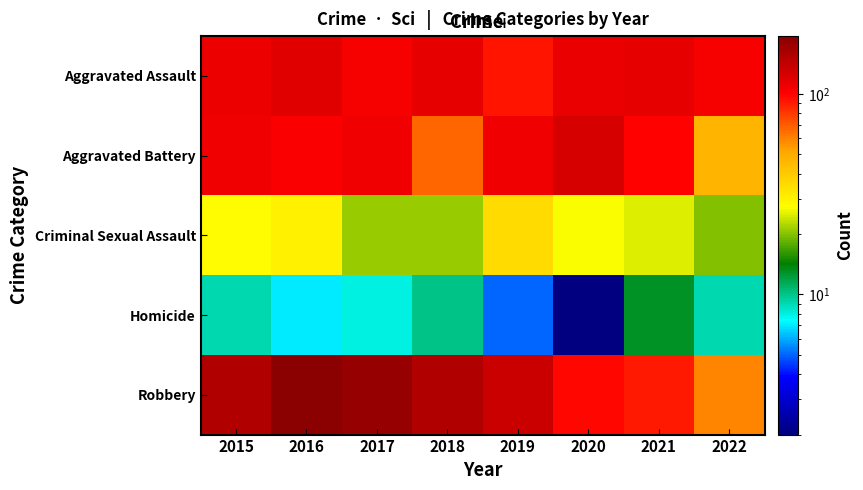

Rank the series at 2018 from lowest to highest value.

Homicide, Criminal Sexual Assault, Aggravated Battery, Aggravated Assault, Robbery